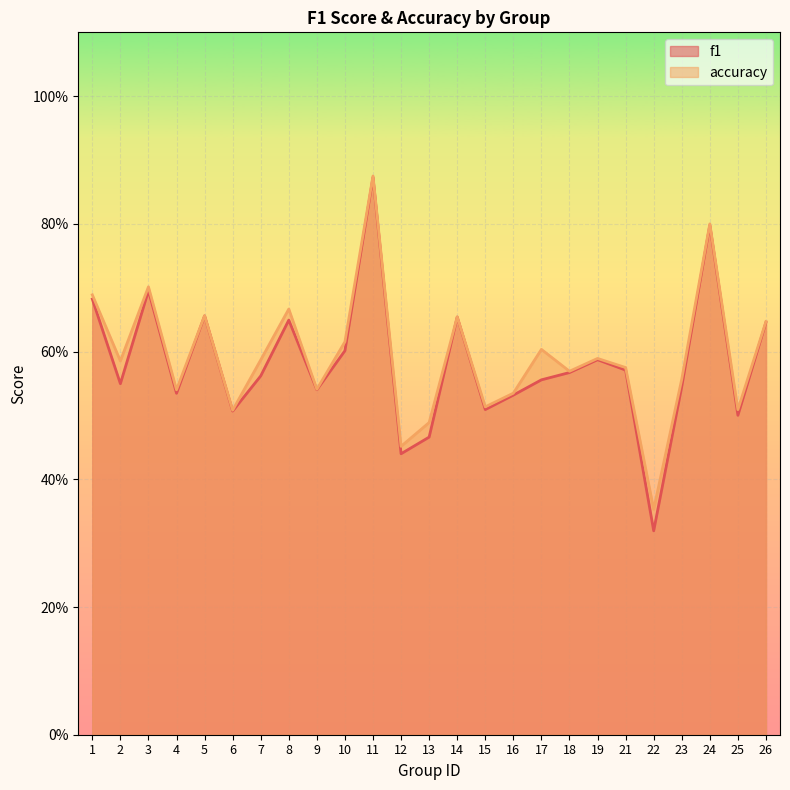

True or false: f1 has a value of 0.9 at 4.

False